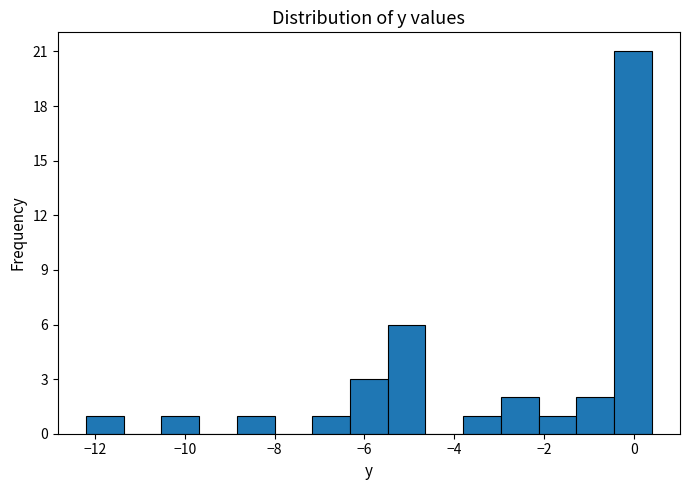

Reading left to right, transcribe this chart: for each bar, give the range it covers on the x-axis and its height. Neither the bar edges nor the heights are printed on the chart, so give them approximately, as read against the axes.

-12.20 to -11.36: 1
-11.36 to -10.52: 0
-10.52 to -9.68: 1
-9.68 to -8.84: 0
-8.84 to -8.00: 1
-8.00 to -7.16: 0
-7.16 to -6.32: 1
-6.32 to -5.48: 3
-5.48 to -4.64: 6
-4.64 to -3.80: 0
-3.80 to -2.96: 1
-2.96 to -2.12: 2
-2.12 to -1.28: 1
-1.28 to -0.44: 2
-0.44 to 0.40: 21